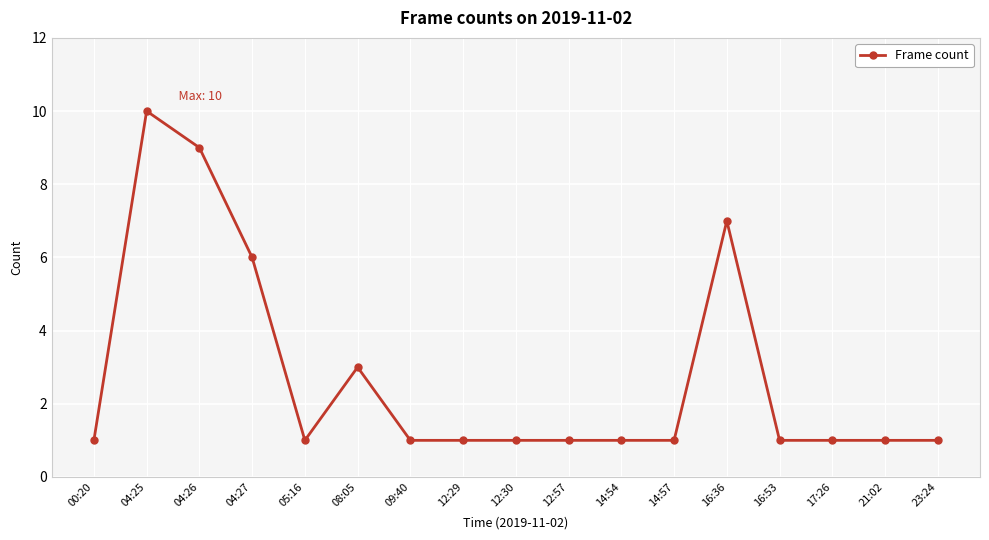

What is the greatest value displayed?

10